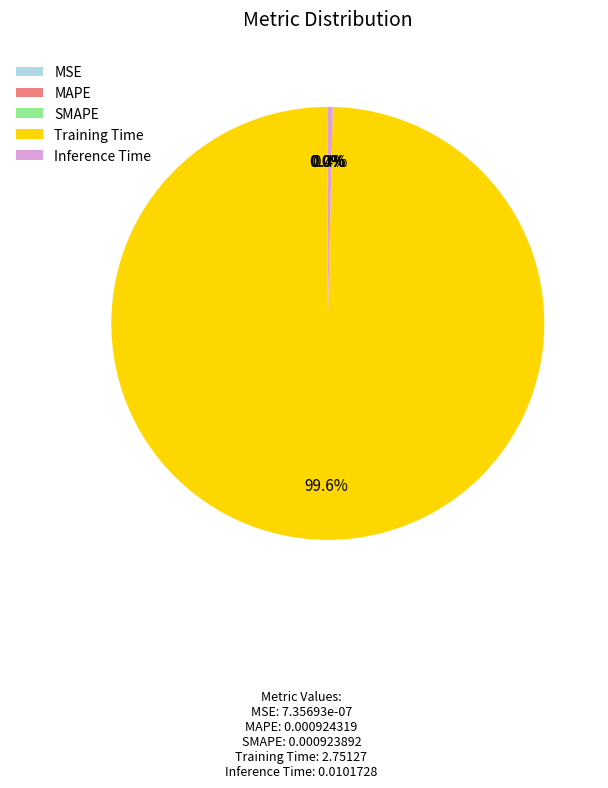

What portion of the pie excludes Training Time?

0.4%